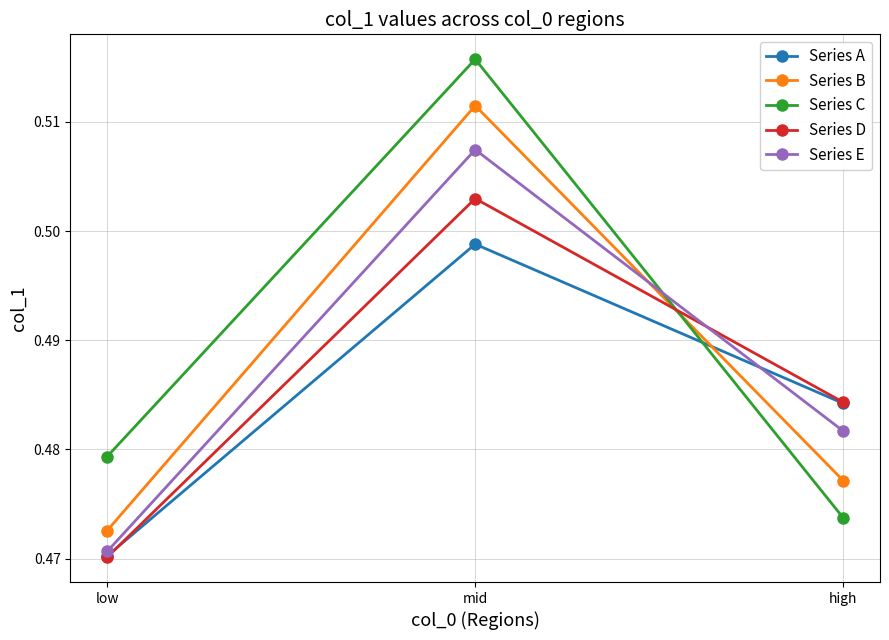

Rank the categories by Series B value from highest to lowest.

mid, high, low